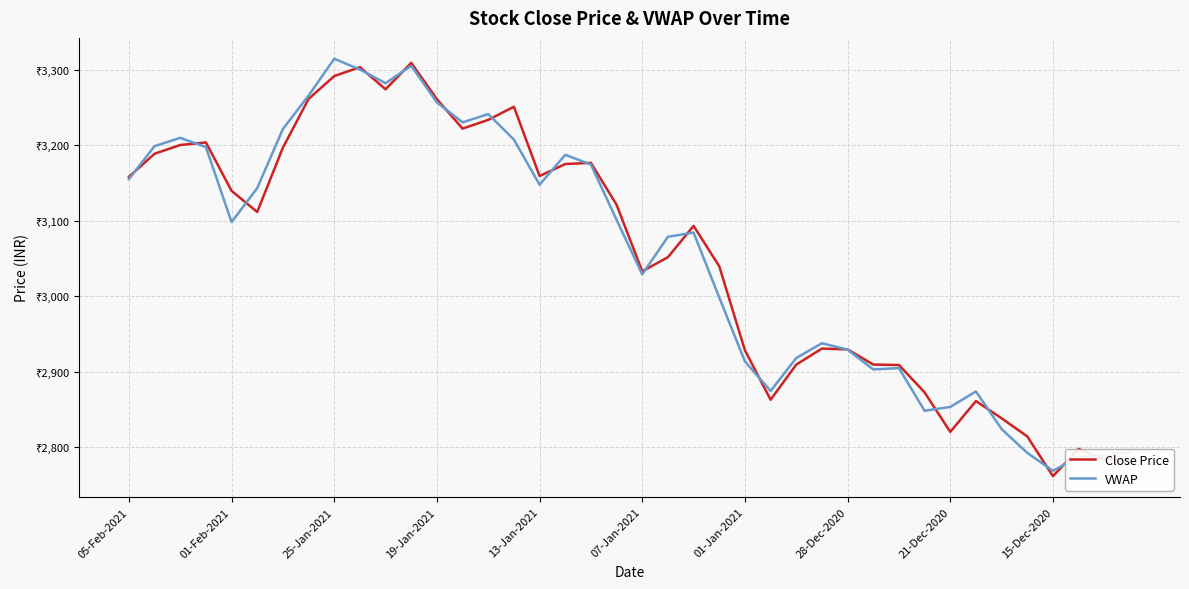

Which series has the largest range (max minus min)?

Close Price